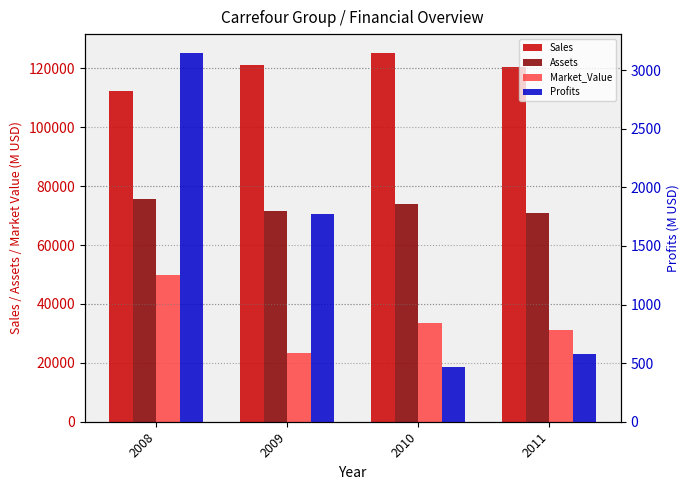

What value does the Assets series have at 2009?

71550.0